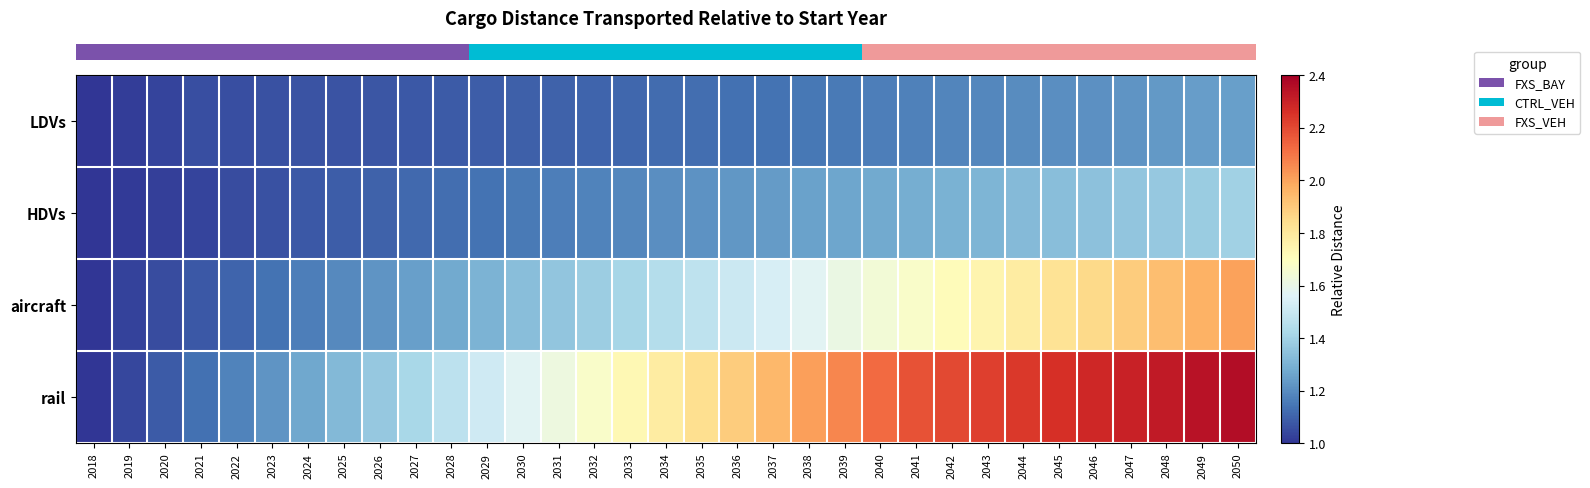

Between 2032 and 2037, which is larger?

2037